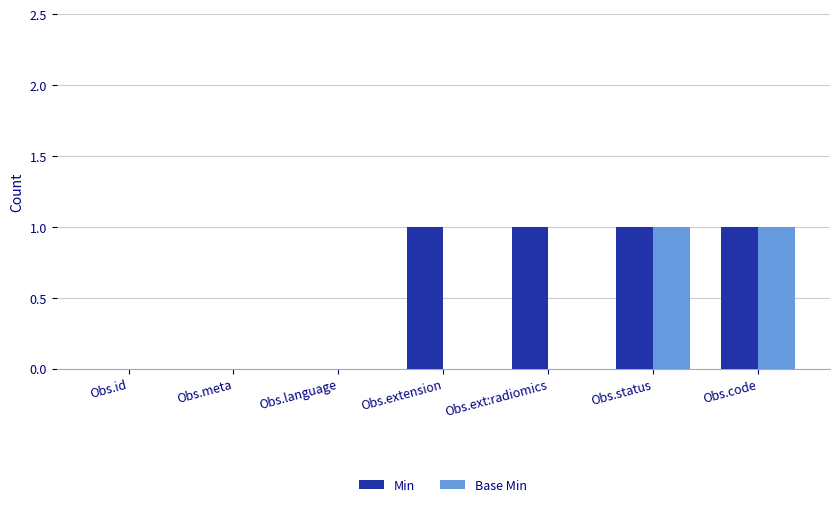

Which series changed the most between Obs.ext:radiomics and Obs.code?

Base Min